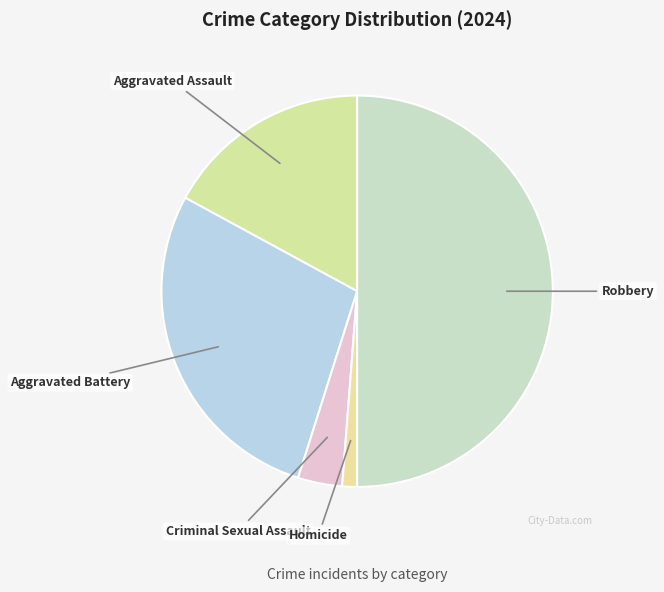

Does Aggravated Assault represent more than half of the total?

No